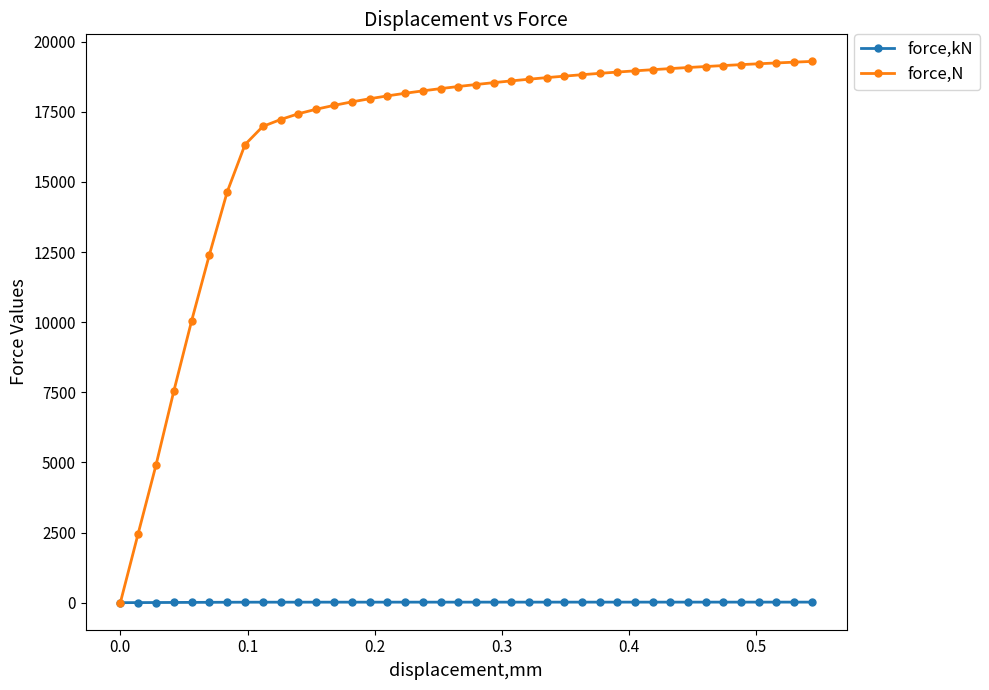

Is this an area chart (filled region under the line)?

No